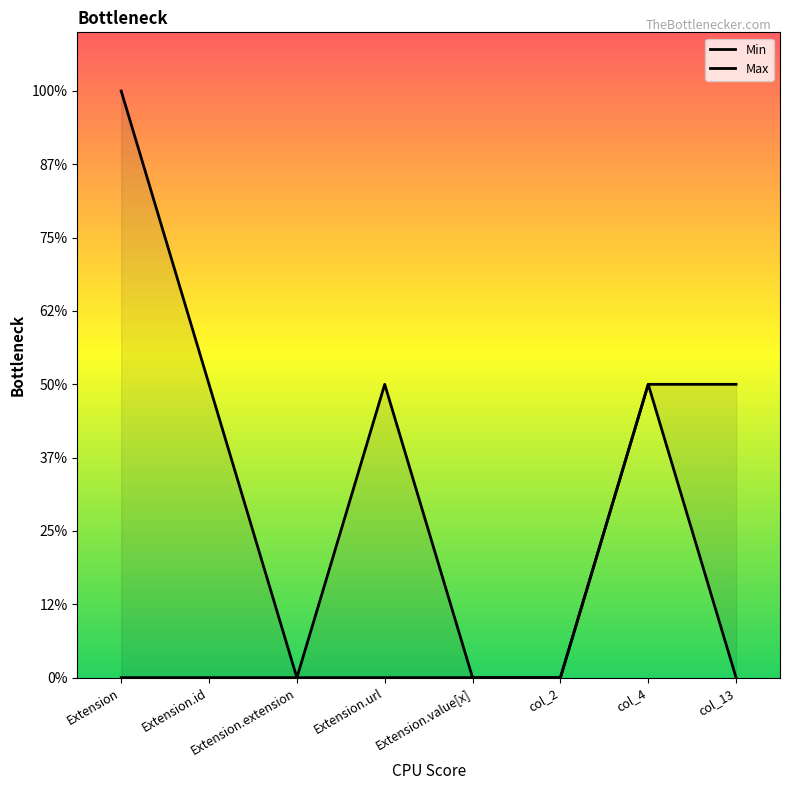

Reading left to right, extract all data points from this chart.

Min: 0	0	0	0	0	0	1	0
Max: 2	1	0	1	0	0	1	1